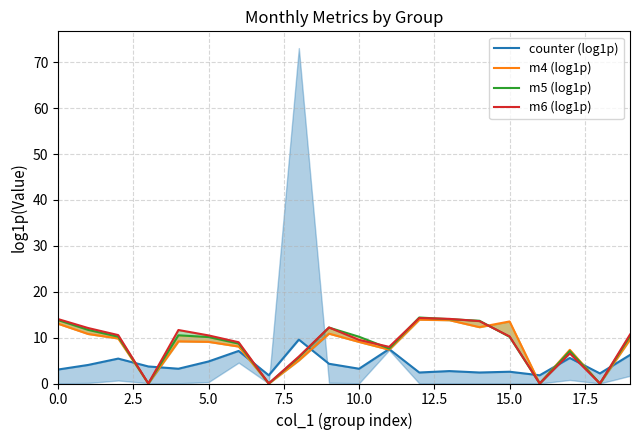

How many values in the counter (log1p) series are below 3?

7